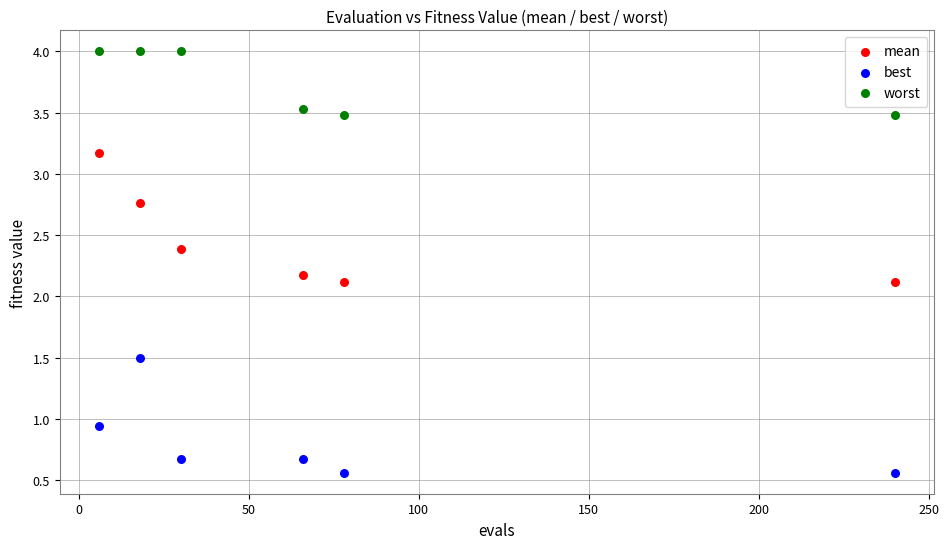

In the worst series, what Y value is closest to 3?

3.5